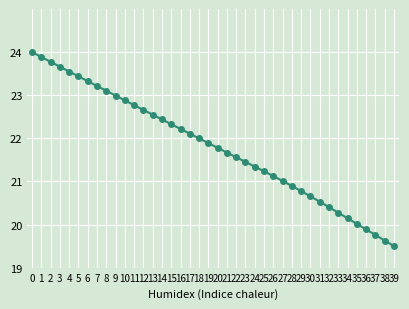

What is the approximate value at 26?

21.1